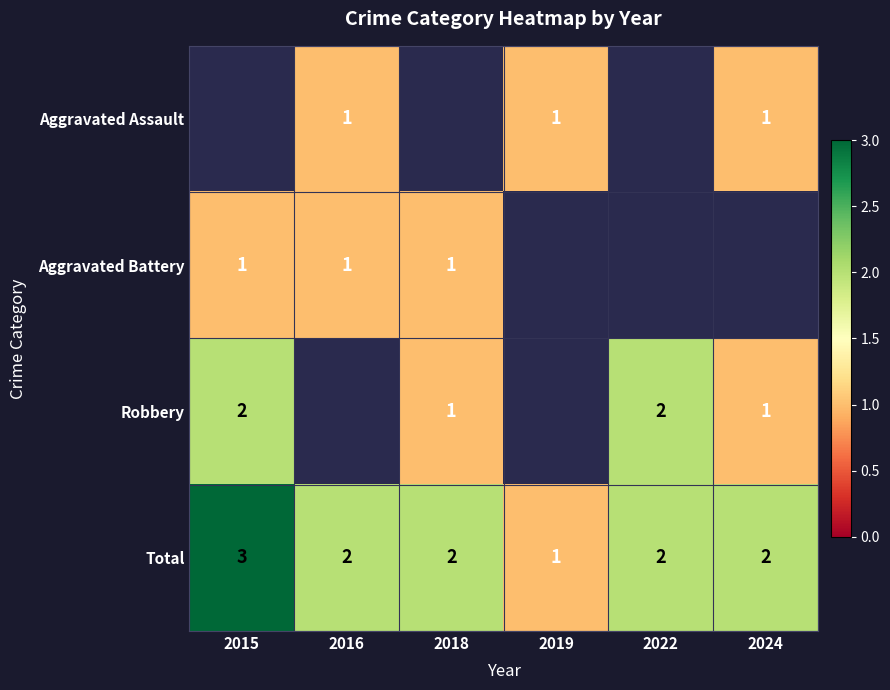

The Total series shows 1.2 at 2016. True or false?

False